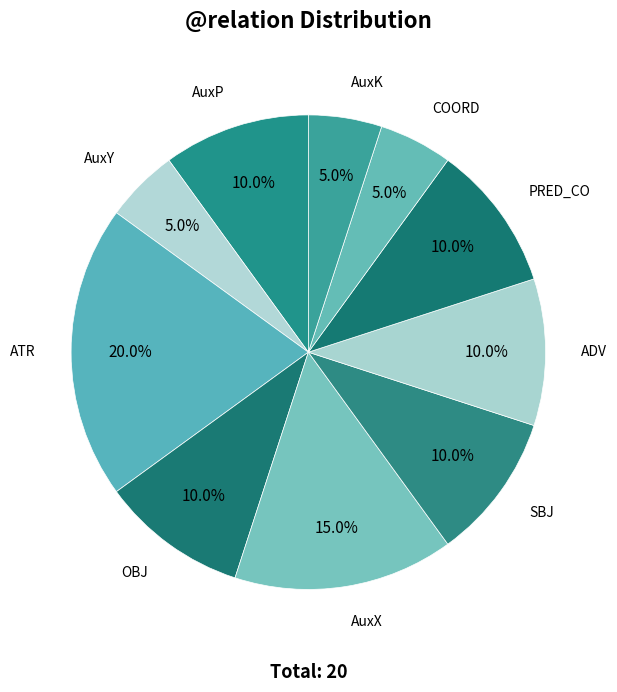

Rank the categories by value from highest to lowest.

ATR, AuxX, AuxP, OBJ, SBJ, ADV, PRED_CO, AuxY, COORD, AuxK